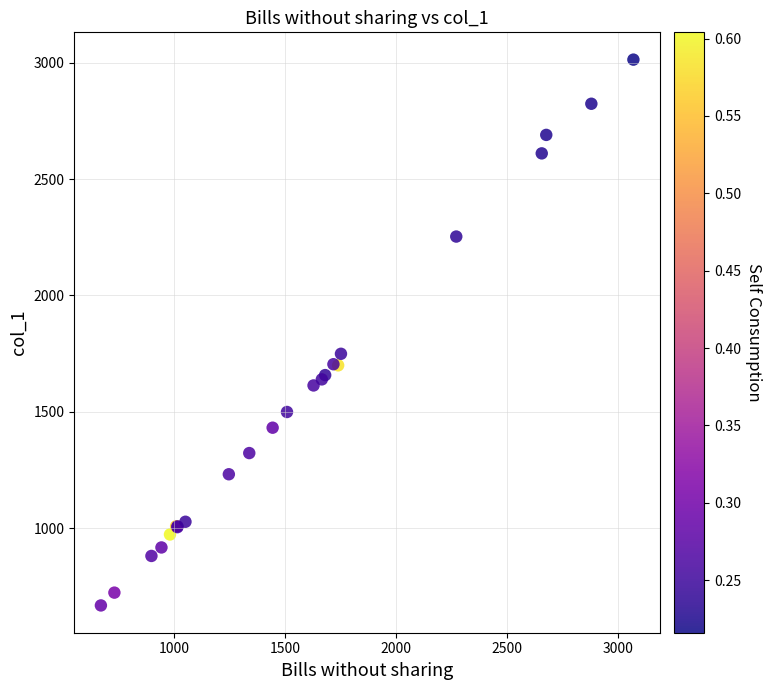

What Y value in the scatter plot is closest to 1840?

1749.3